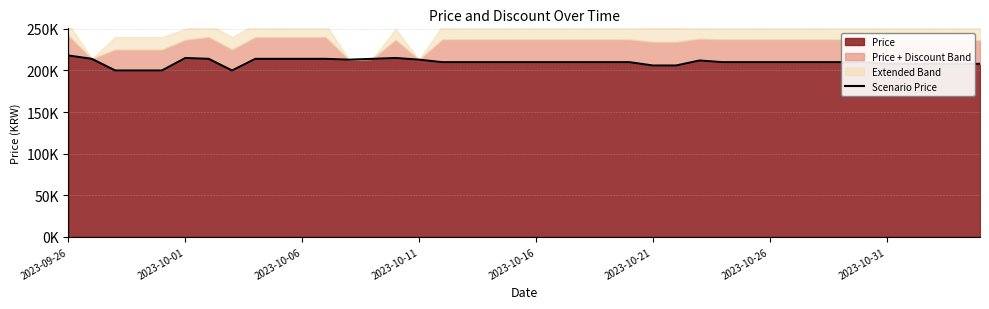

What is the value of the 15th point from the left?

215000